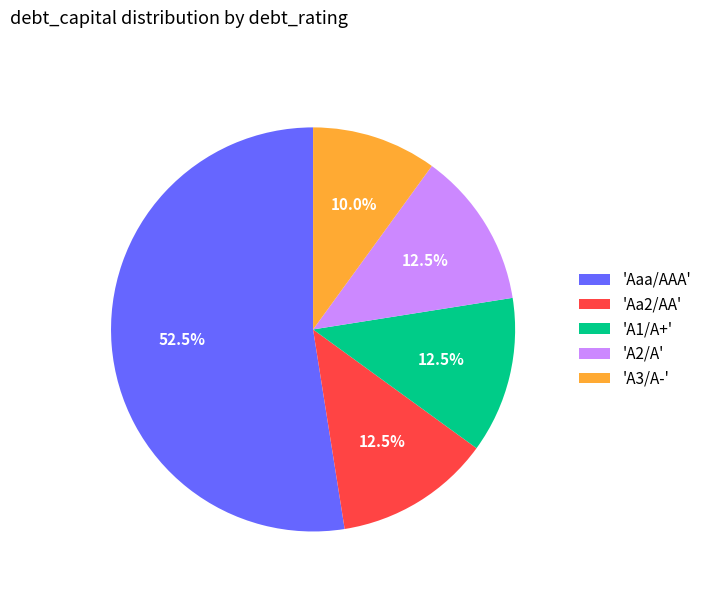

Which category has the biggest portion of the pie?

'Aaa/AAA'